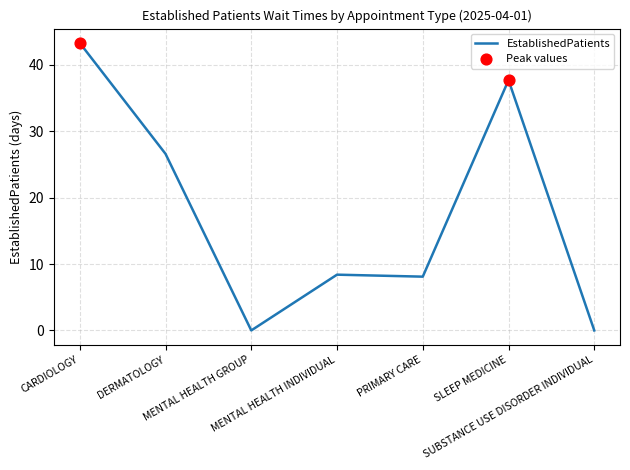

Between MENTAL HEALTH GROUP and PRIMARY CARE, which is larger?

PRIMARY CARE